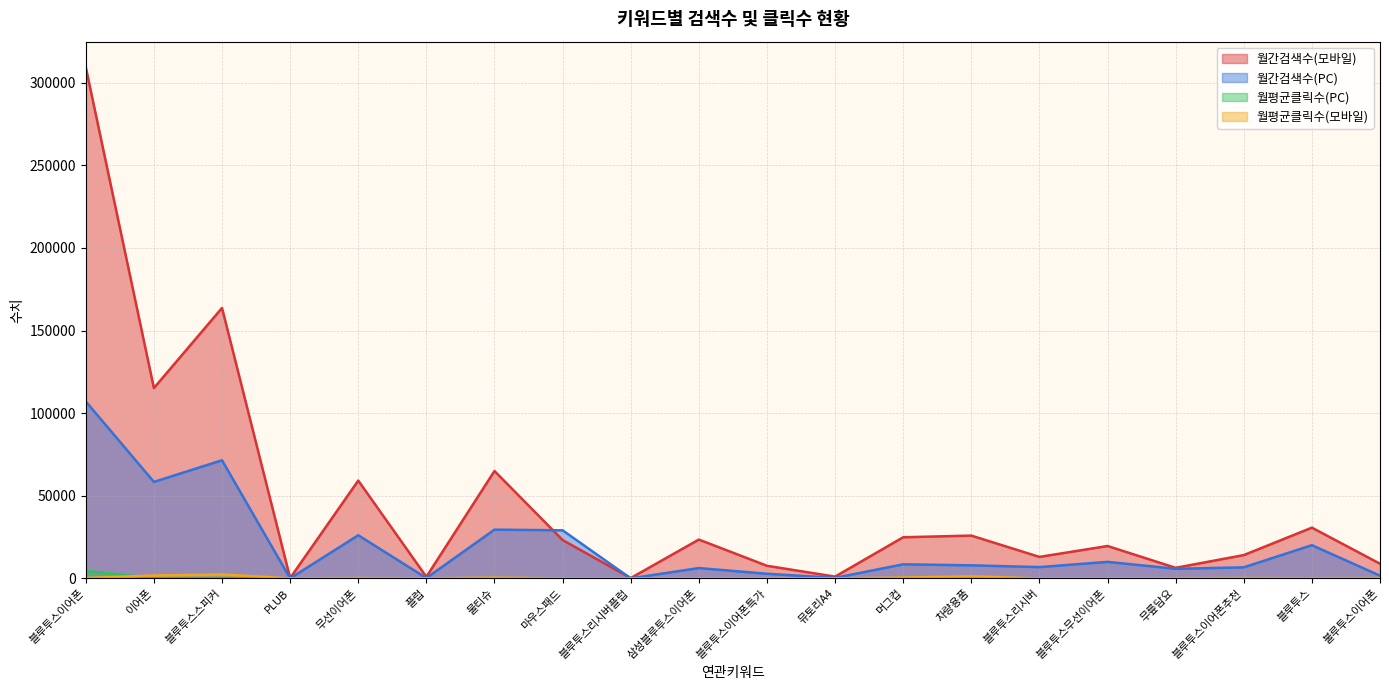

True or false: 월간검색수(모바일) has a value of 34208.3 at 물티슈.

False